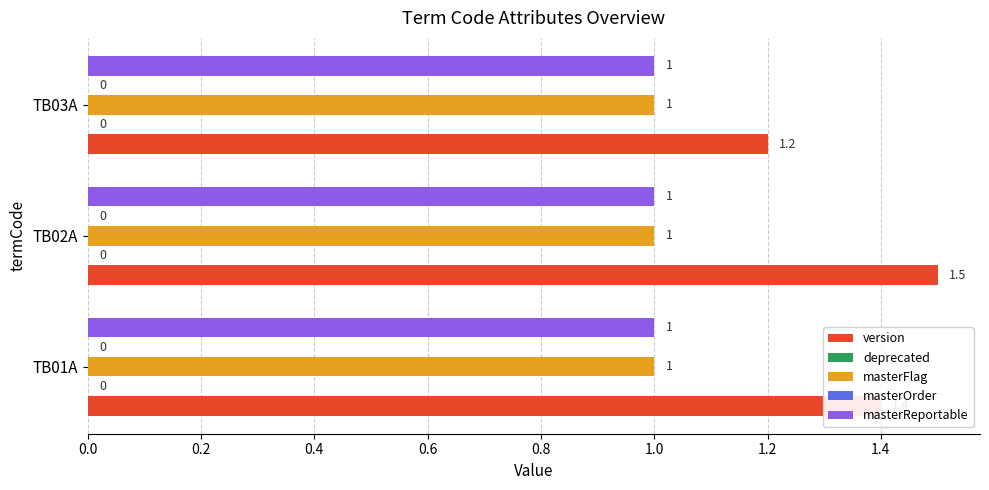

What is the total value across all series at 0.0?

2.0